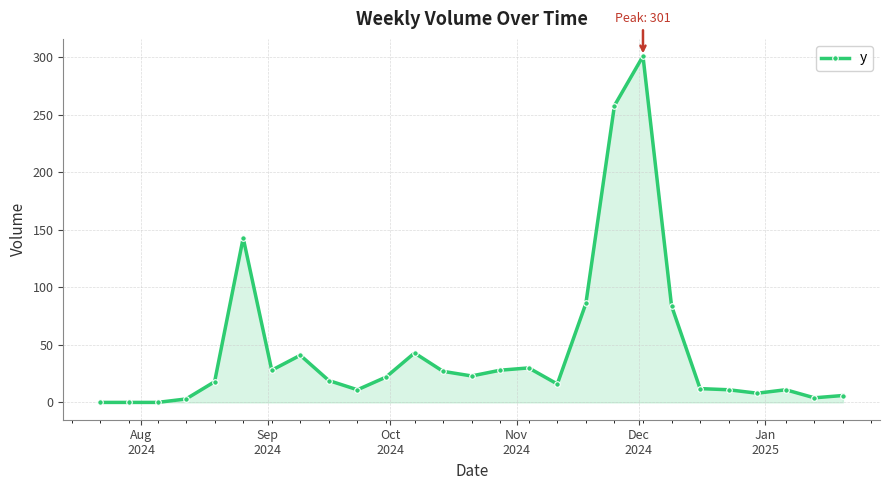

What is the value of the 21st point from the left?

84